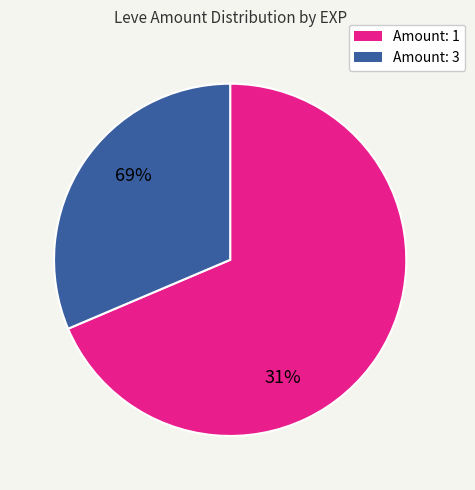

Is there a majority slice in this chart?

Yes